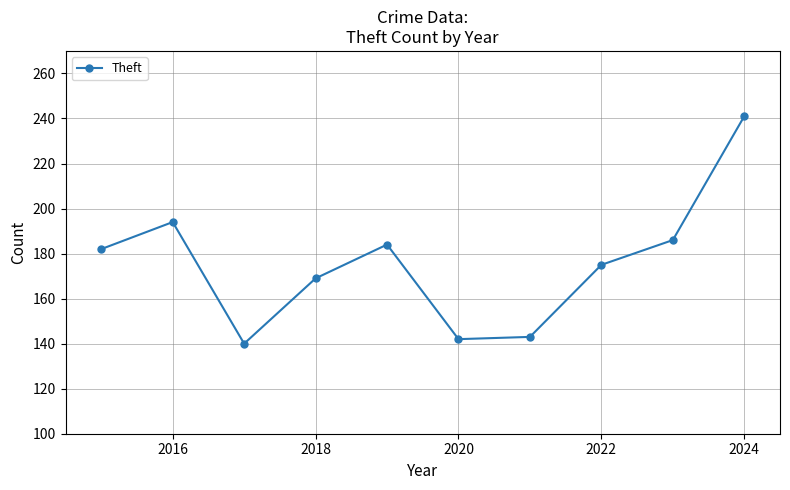

What is the difference between the second highest and second lowest values?

52